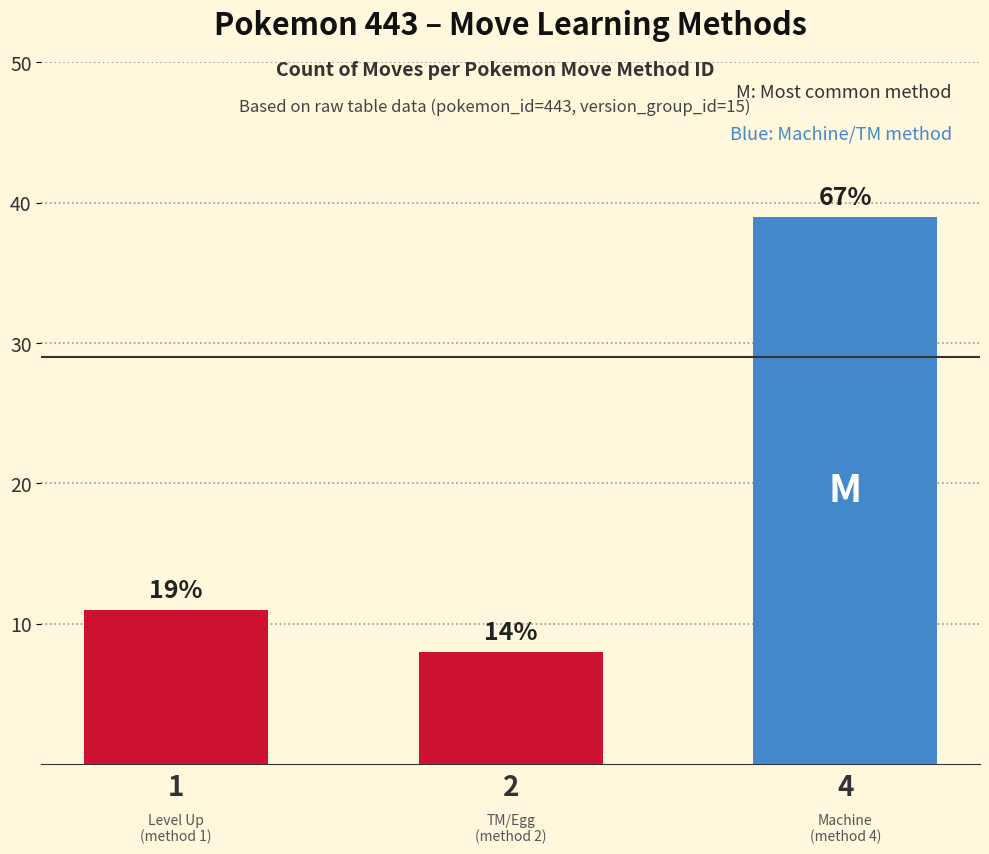

What is the minimum value shown in the chart?

8